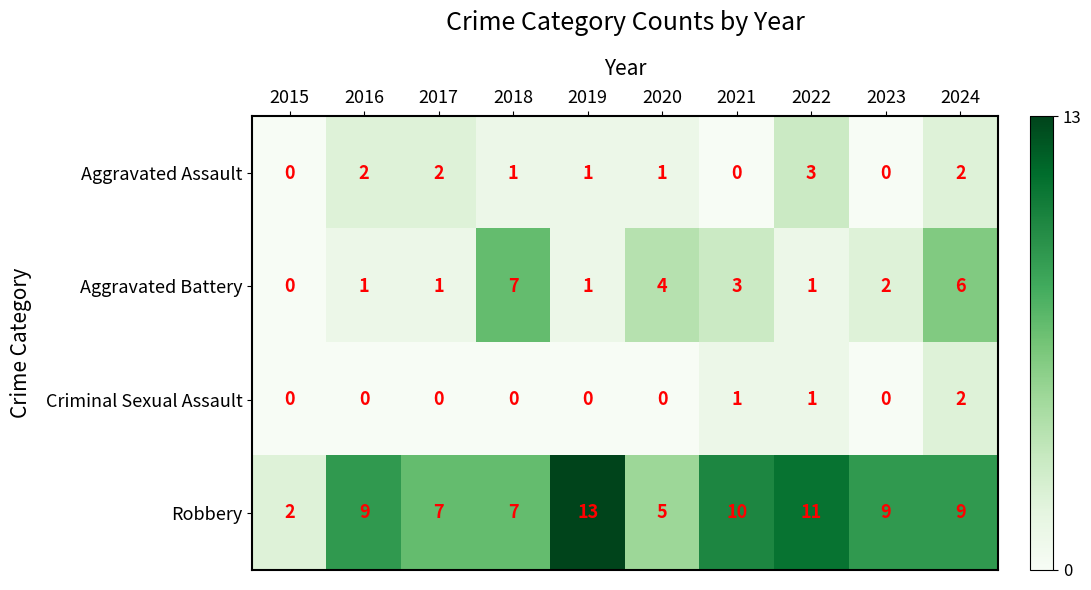

How many distinct data groups are displayed?

4